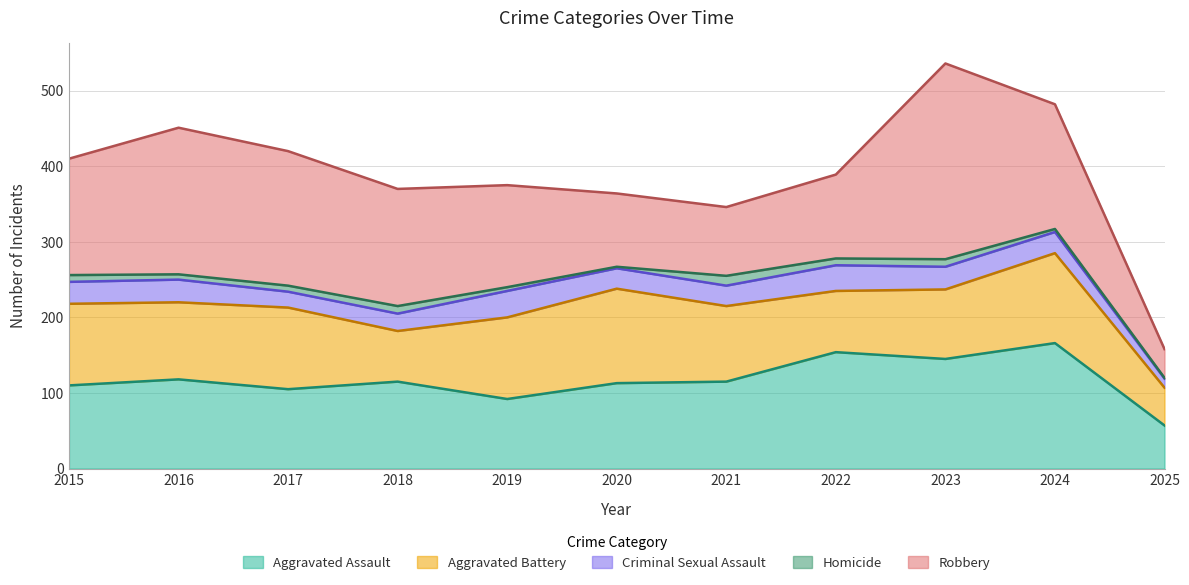

In Criminal Sexual Assault, how many points are lower than both neighbors (excluding endpoints)?

1